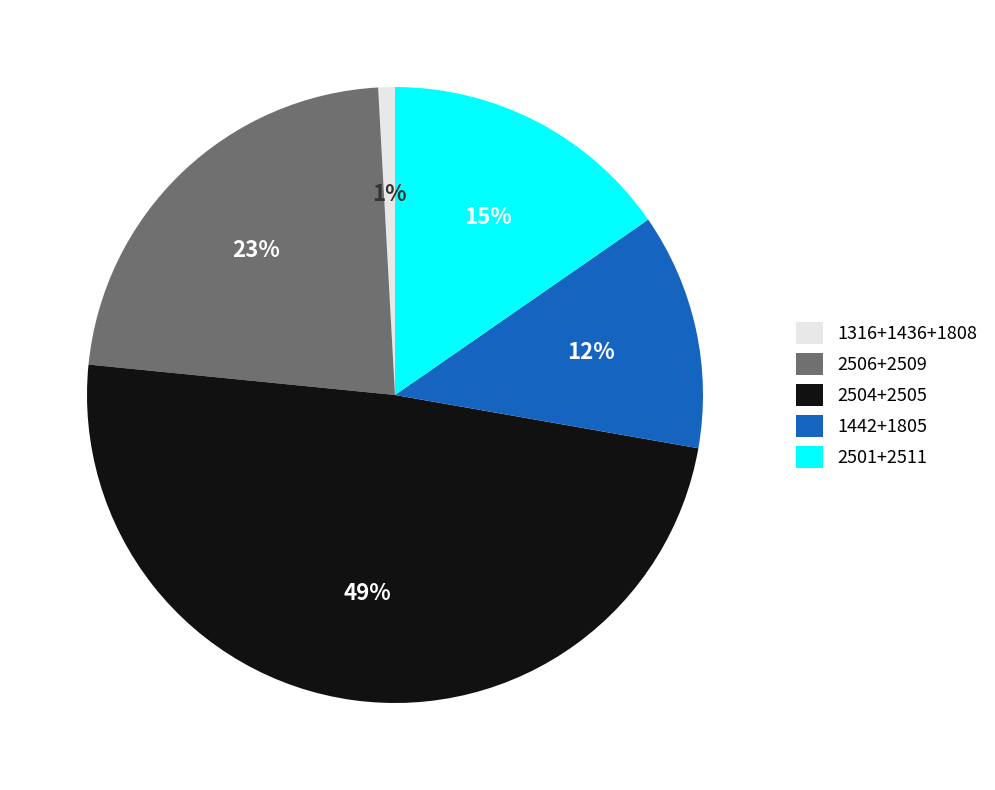

The 2504+2505 slice represents 55% of the pie. True or false?

False